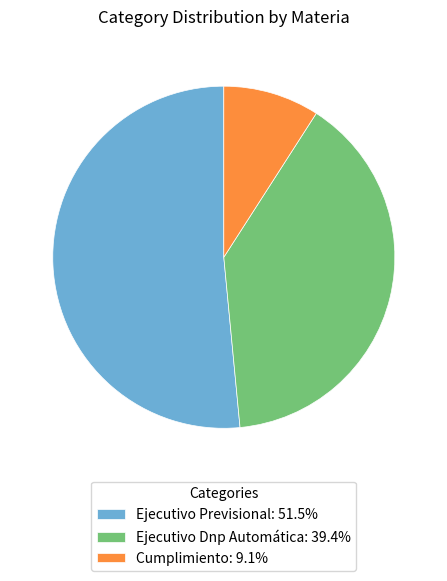

Which category has the smallest portion of the pie?

Cumplimiento